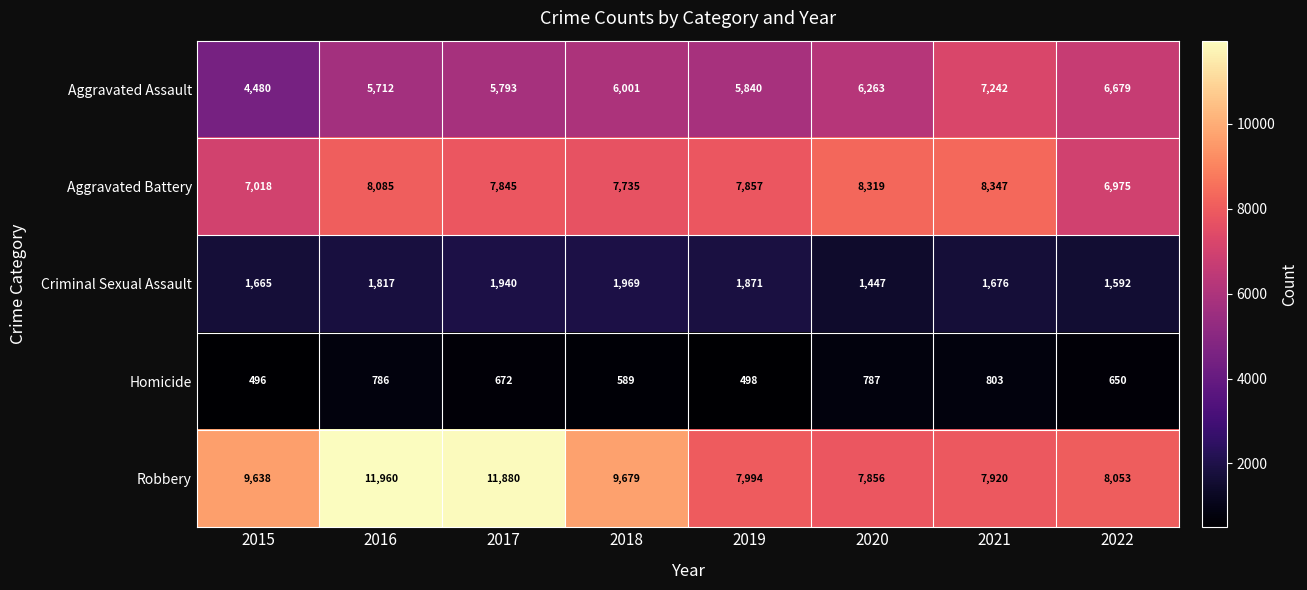

What is the difference between the Aggravated Battery values at 2019 and 2022?

882